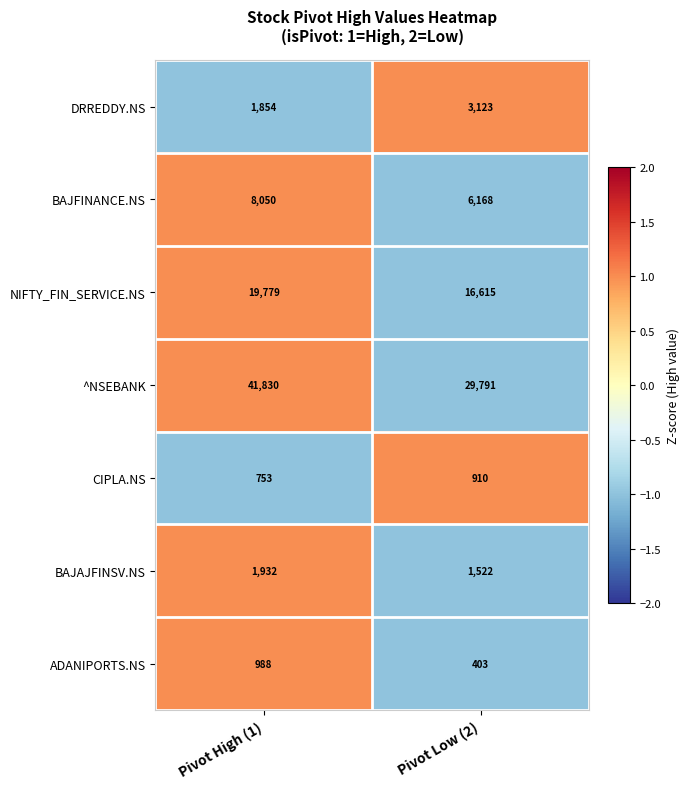

What value does the BAJFINANCE.NS series have at Pivot Low (2)?

6168